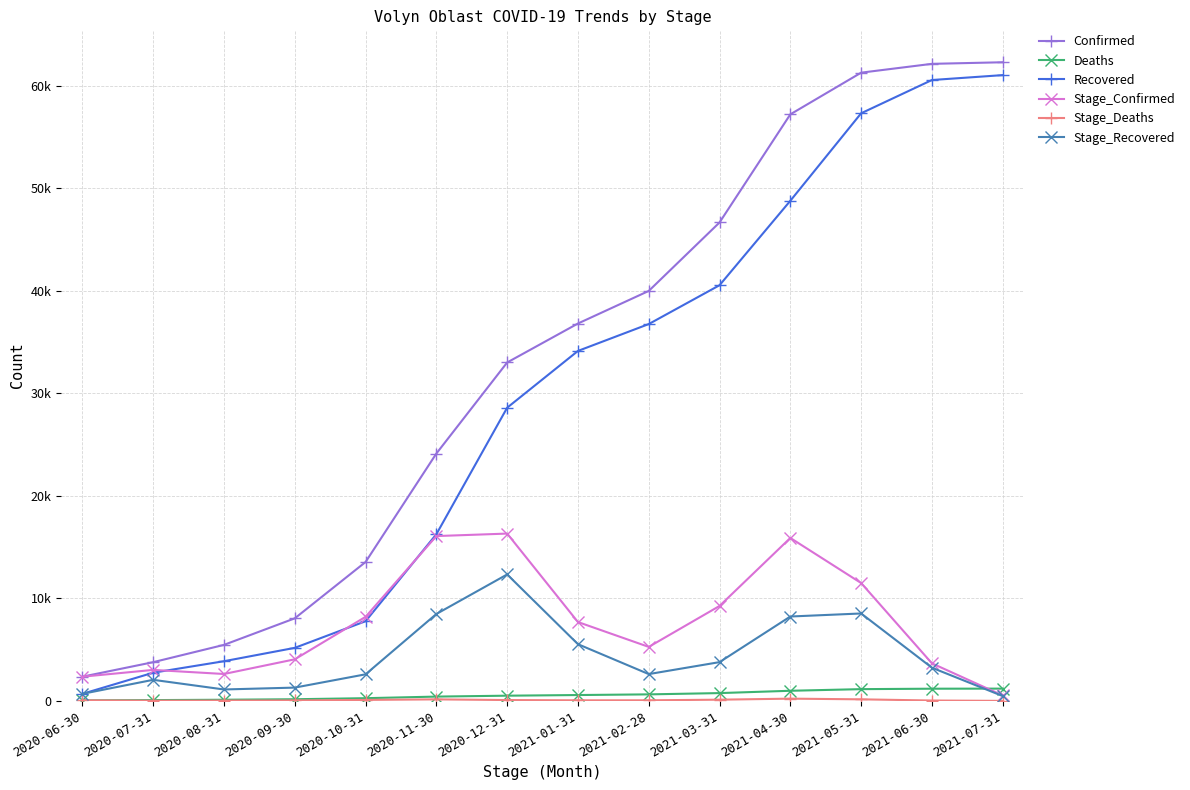

Reading right to left, what are all the values shown in this chart?

Confirmed: 62301	62147	61286	57221	46674	39995	36818	33016	24135	13554	8059	5471	3783	2368
Deaths: 1204	1196	1153	994	768	643	578	515	426	271	168	119	84	60
Recovered: 61047	60569	57324	48790	40552	36764	34143	28605	16263	7779	5180	3877	2756	694
Stage_Confirmed: 536	3670	11502	15901	9267	5274	7698	16327	16085	8206	4063	2631	3029	2368
Stage_Deaths: 8	43	159	226	125	65	63	89	155	103	49	35	24	60
Stage_Recovered: 478	3245	8534	8238	3788	2621	5538	12342	8484	2599	1303	1121	2062	694